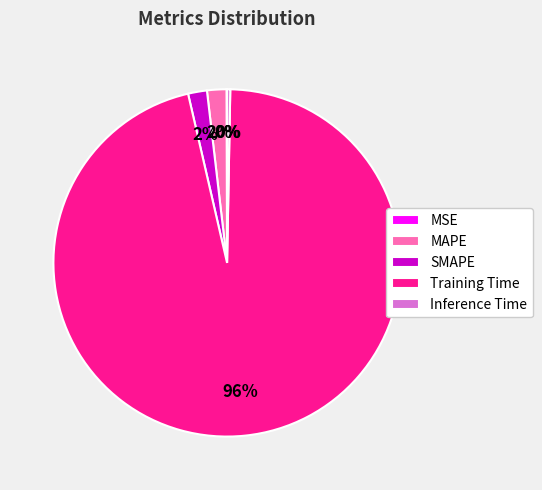

What percentage is the SMAPE slice, to the nearest percent?

2%